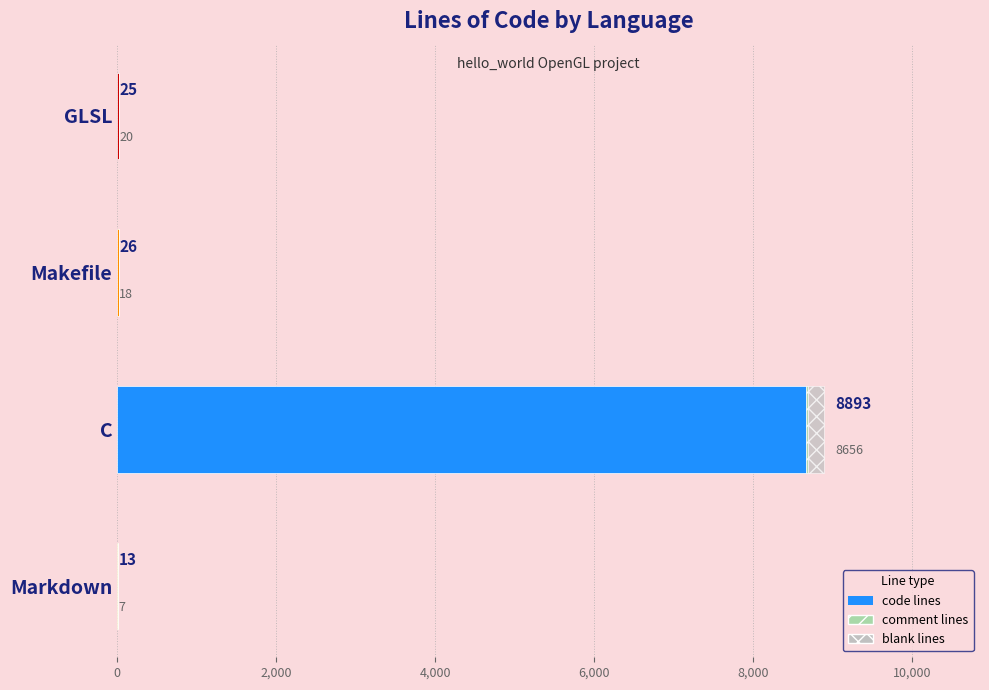

Where is code lines nearest to the value 4331?

GLSL